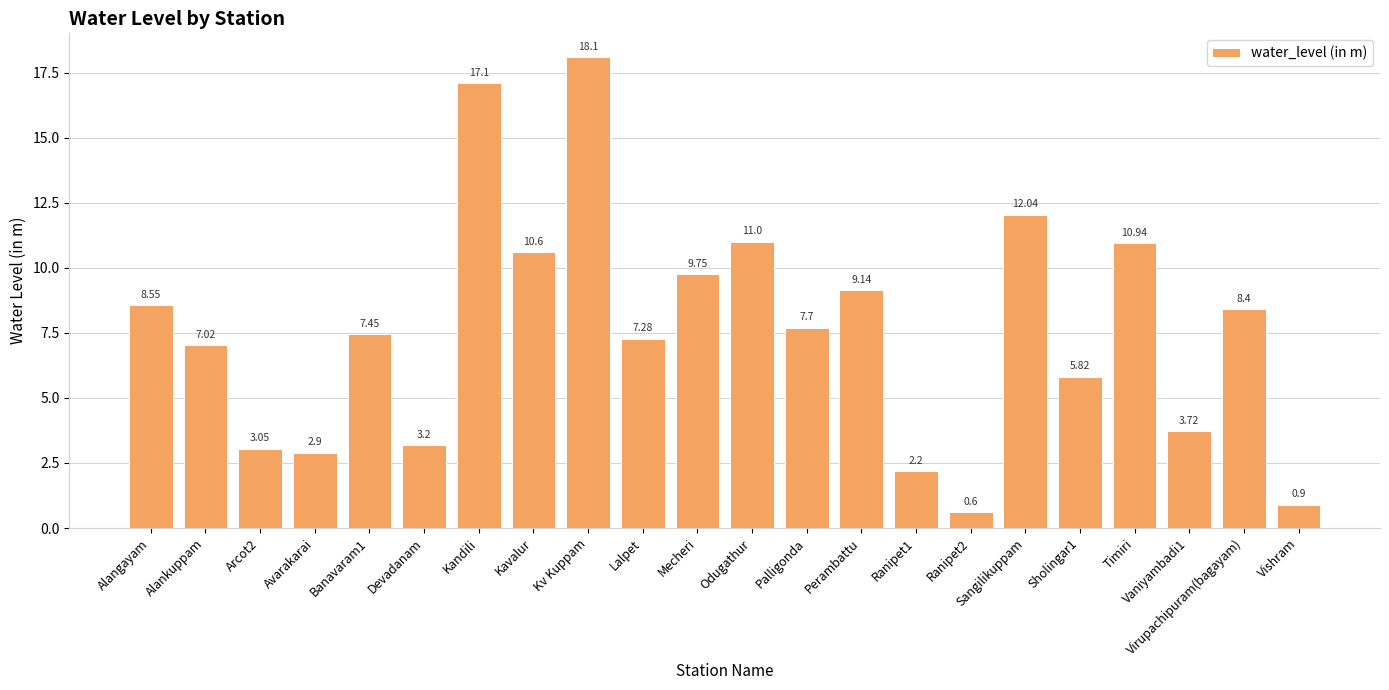

Between Kandili and Kavalur, which is larger?

Kandili